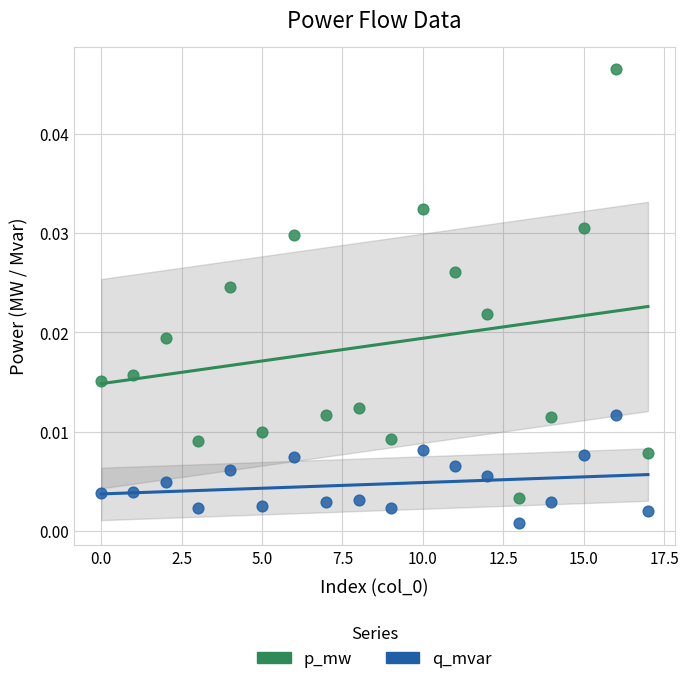

What are all the series names shown in the legend?

p_mw, q_mvar